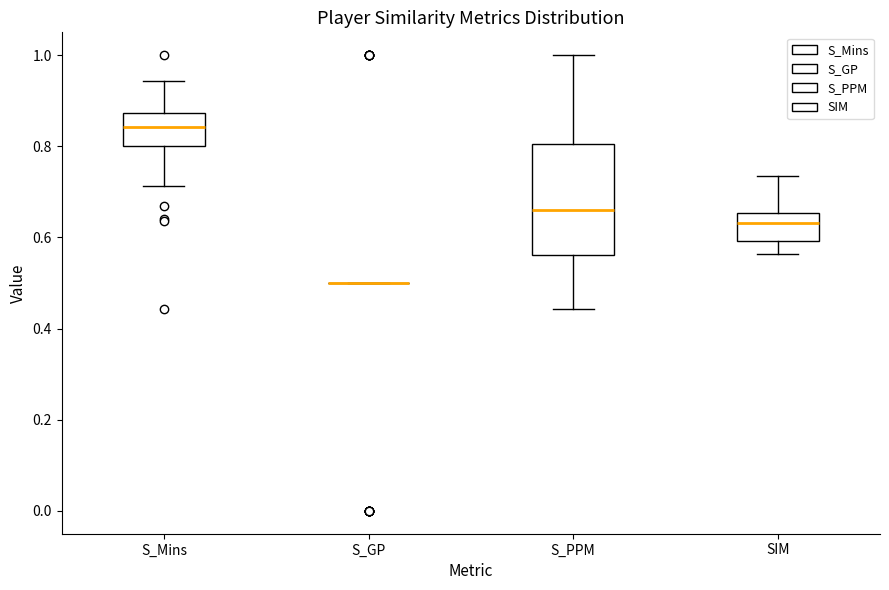

Which box is the tallest, from its lower edge to its upper edge?

S_PPM